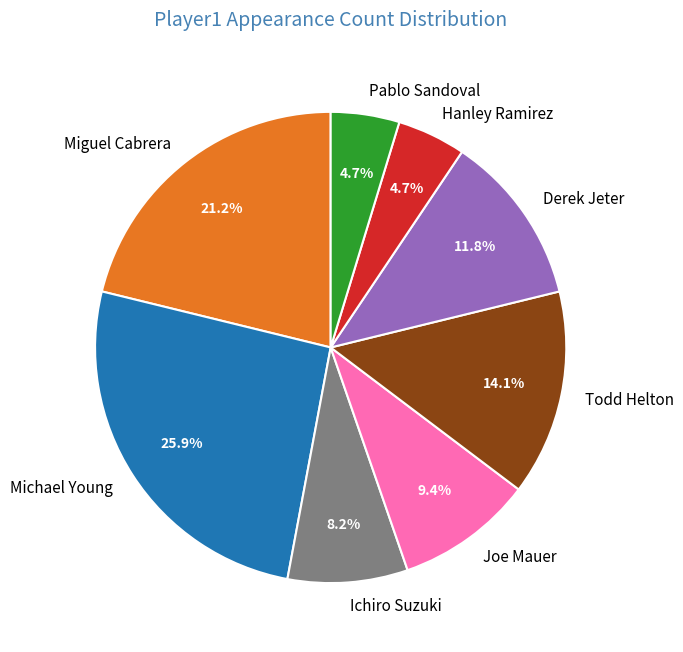

Is there a majority slice in this chart?

No